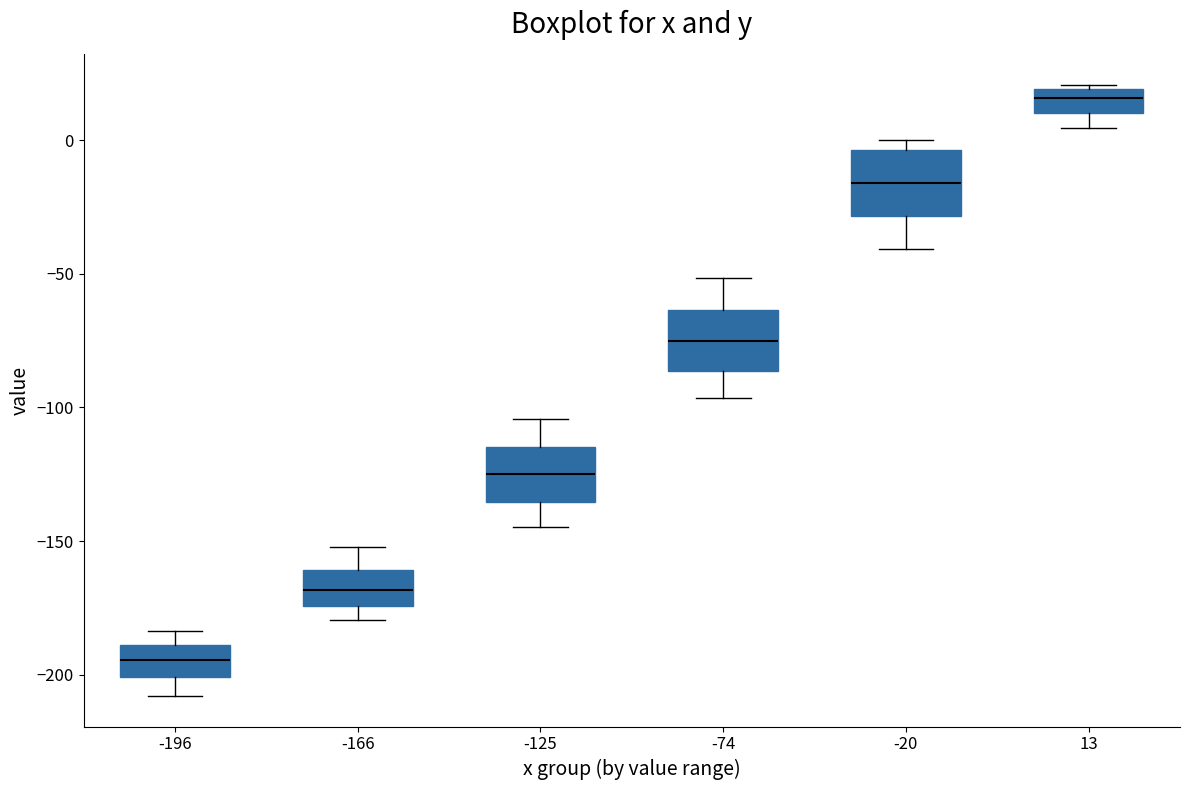

Which box has the highest median line?

13